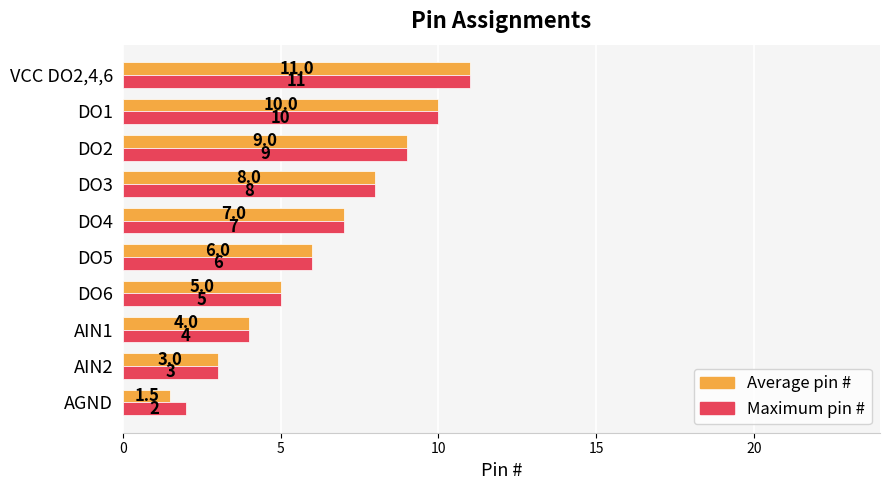

Is the value of Maximum pin # at DO5 greater than the value of Average pin # at VCC DO2,4,6?

No